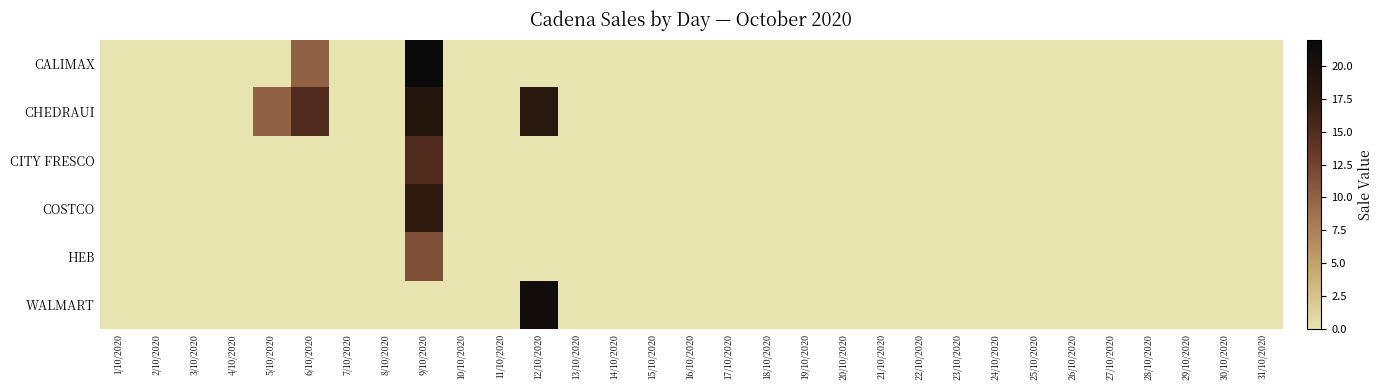

Reading right to left, list all the values displayed in this chart.

CALIMAX: 31/10/2020=0.0	30/10/2020=0.0	29/10/2020=0.0	28/10/2020=0.0	27/10/2020=0.0	26/10/2020=0.0	25/10/2020=0.0	24/10/2020=0.0	23/10/2020=0.0	22/10/2020=0.0	21/10/2020=0.0	20/10/2020=0.0	19/10/2020=0.0	18/10/2020=0.0	17/10/2020=0.0	16/10/2020=0.0	15/10/2020=0.0	14/10/2020=0.0	13/10/2020=0.0	12/10/2020=0.0	11/10/2020=0.0	10/10/2020=0.0	9/10/2020=22.0	8/10/2020=0.0	7/10/2020=0.0	6/10/2020=10.0	5/10/2020=0.0	4/10/2020=0.0	3/10/2020=0.0	2/10/2020=0.0	1/10/2020=0.0
CHEDRAUI: 31/10/2020=0.0	30/10/2020=0.0	29/10/2020=0.0	28/10/2020=0.0	27/10/2020=0.0	26/10/2020=0.0	25/10/2020=0.0	24/10/2020=0.0	23/10/2020=0.0	22/10/2020=0.0	21/10/2020=0.0	20/10/2020=0.0	19/10/2020=0.0	18/10/2020=0.0	17/10/2020=0.0	16/10/2020=0.0	15/10/2020=0.0	14/10/2020=0.0	13/10/2020=0.0	12/10/2020=18.0	11/10/2020=0.0	10/10/2020=0.0	9/10/2020=18.6	8/10/2020=0.0	7/10/2020=0.0	6/10/2020=15.0	5/10/2020=10.0	4/10/2020=0.0	3/10/2020=0.0	2/10/2020=0.0	1/10/2020=0.0
CITY FRESCO: 31/10/2020=0.0	30/10/2020=0.0	29/10/2020=0.0	28/10/2020=0.0	27/10/2020=0.0	26/10/2020=0.0	25/10/2020=0.0	24/10/2020=0.0	23/10/2020=0.0	22/10/2020=0.0	21/10/2020=0.0	20/10/2020=0.0	19/10/2020=0.0	18/10/2020=0.0	17/10/2020=0.0	16/10/2020=0.0	15/10/2020=0.0	14/10/2020=0.0	13/10/2020=0.0	12/10/2020=0.0	11/10/2020=0.0	10/10/2020=0.0	9/10/2020=15.0	8/10/2020=0.0	7/10/2020=0.0	6/10/2020=0.0	5/10/2020=0.0	4/10/2020=0.0	3/10/2020=0.0	2/10/2020=0.0	1/10/2020=0.0
COSTCO: 31/10/2020=0.0	30/10/2020=0.0	29/10/2020=0.0	28/10/2020=0.0	27/10/2020=0.0	26/10/2020=0.0	25/10/2020=0.0	24/10/2020=0.0	23/10/2020=0.0	22/10/2020=0.0	21/10/2020=0.0	20/10/2020=0.0	19/10/2020=0.0	18/10/2020=0.0	17/10/2020=0.0	16/10/2020=0.0	15/10/2020=0.0	14/10/2020=0.0	13/10/2020=0.0	12/10/2020=0.0	11/10/2020=0.0	10/10/2020=0.0	9/10/2020=17.5	8/10/2020=0.0	7/10/2020=0.0	6/10/2020=0.0	5/10/2020=0.0	4/10/2020=0.0	3/10/2020=0.0	2/10/2020=0.0	1/10/2020=0.0
HEB: 31/10/2020=0.0	30/10/2020=0.0	29/10/2020=0.0	28/10/2020=0.0	27/10/2020=0.0	26/10/2020=0.0	25/10/2020=0.0	24/10/2020=0.0	23/10/2020=0.0	22/10/2020=0.0	21/10/2020=0.0	20/10/2020=0.0	19/10/2020=0.0	18/10/2020=0.0	17/10/2020=0.0	16/10/2020=0.0	15/10/2020=0.0	14/10/2020=0.0	13/10/2020=0.0	12/10/2020=0.0	11/10/2020=0.0	10/10/2020=0.0	9/10/2020=11.6	8/10/2020=0.0	7/10/2020=0.0	6/10/2020=0.0	5/10/2020=0.0	4/10/2020=0.0	3/10/2020=0.0	2/10/2020=0.0	1/10/2020=0.0
WALMART: 31/10/2020=0.0	30/10/2020=0.0	29/10/2020=0.0	28/10/2020=0.0	27/10/2020=0.0	26/10/2020=0.0	25/10/2020=0.0	24/10/2020=0.0	23/10/2020=0.0	22/10/2020=0.0	21/10/2020=0.0	20/10/2020=0.0	19/10/2020=0.0	18/10/2020=0.0	17/10/2020=0.0	16/10/2020=0.0	15/10/2020=0.0	14/10/2020=0.0	13/10/2020=0.0	12/10/2020=20.9	11/10/2020=0.0	10/10/2020=0.0	9/10/2020=0.0	8/10/2020=0.0	7/10/2020=0.0	6/10/2020=0.0	5/10/2020=0.0	4/10/2020=0.0	3/10/2020=0.0	2/10/2020=0.0	1/10/2020=0.0